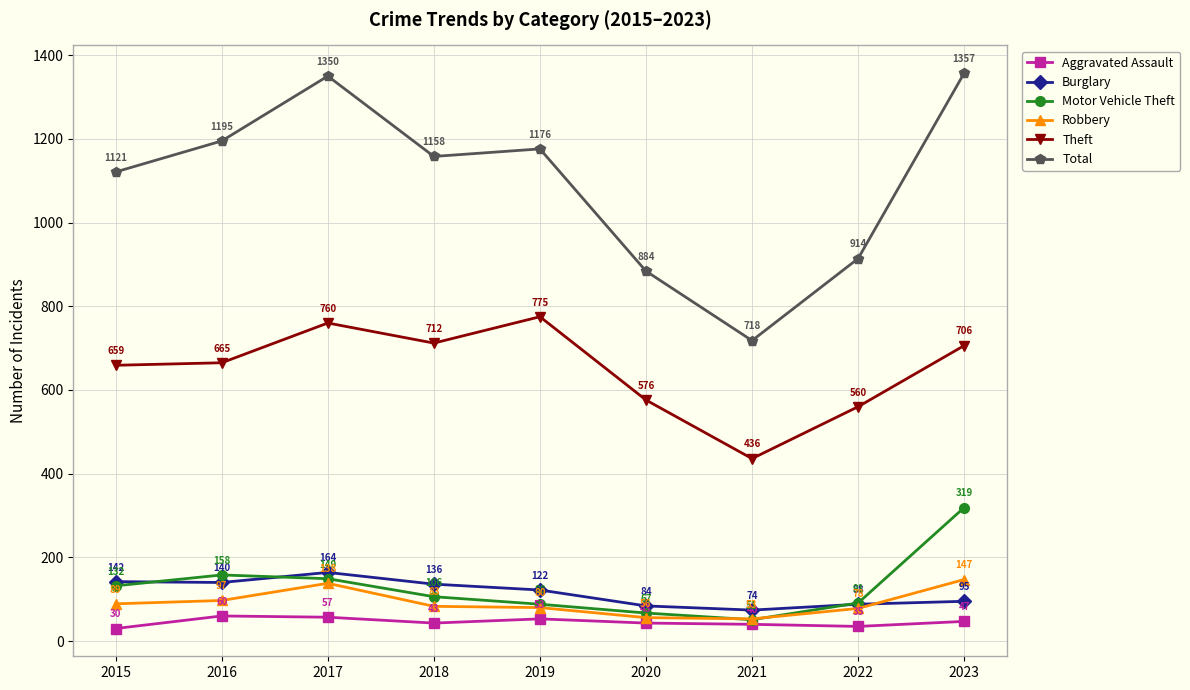

How many lines are shown in the chart?

6